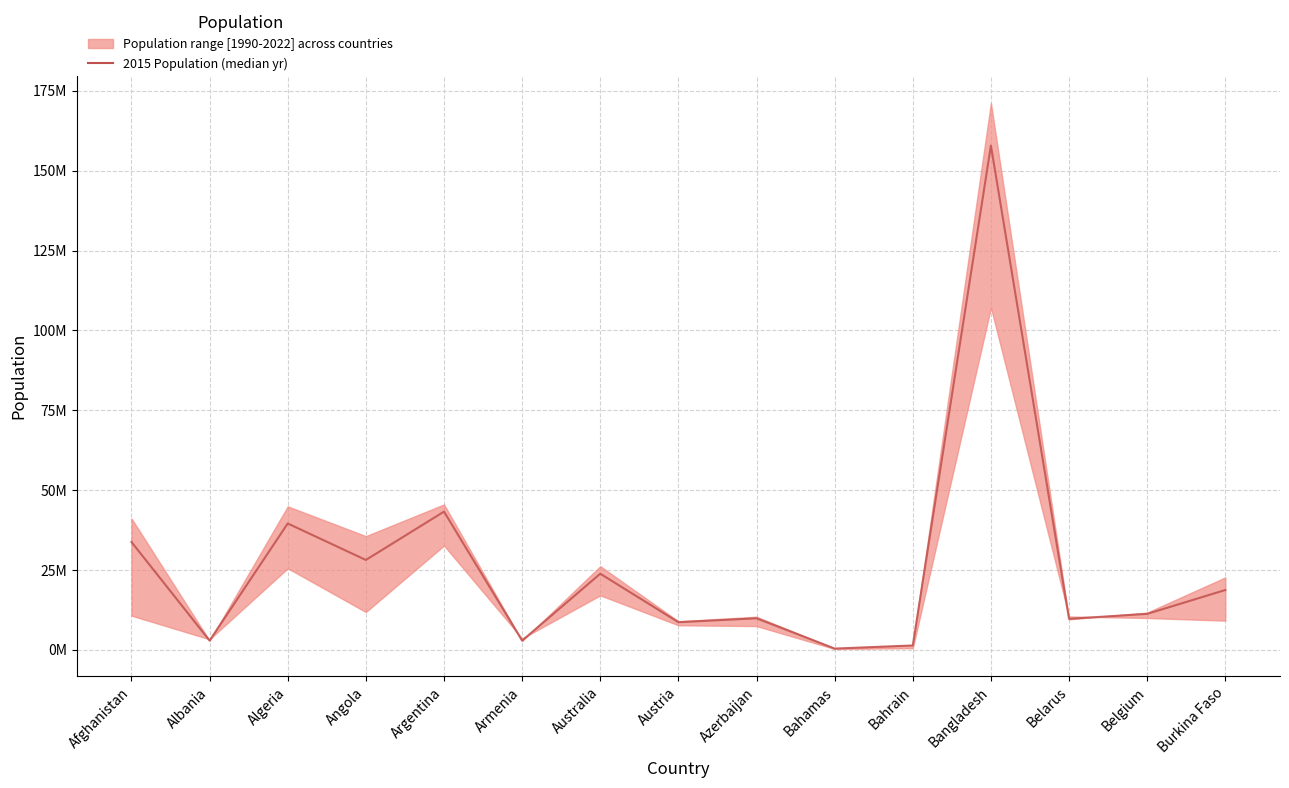

What is the label of the 9th point from the right?

Australia